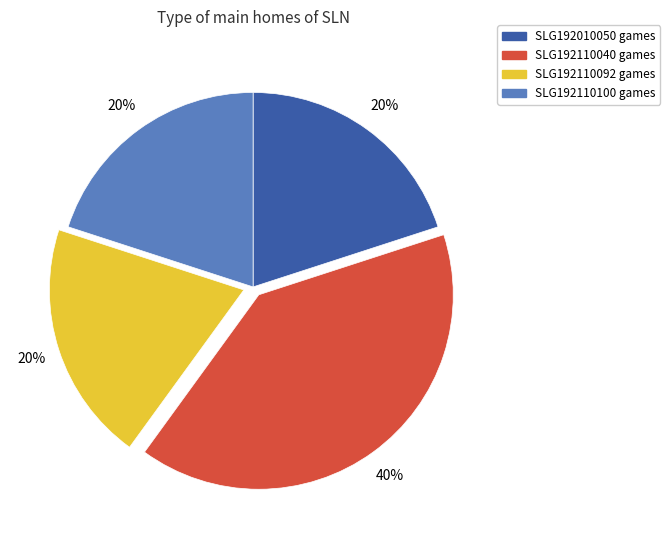

Do SLG192010050 and SLG192110100 together represent more than half of the pie?

No